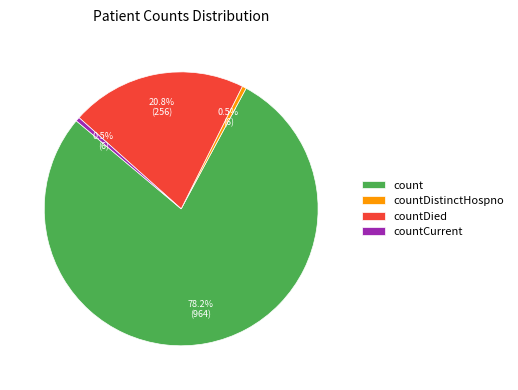

What is the largest slice in the pie chart?

count